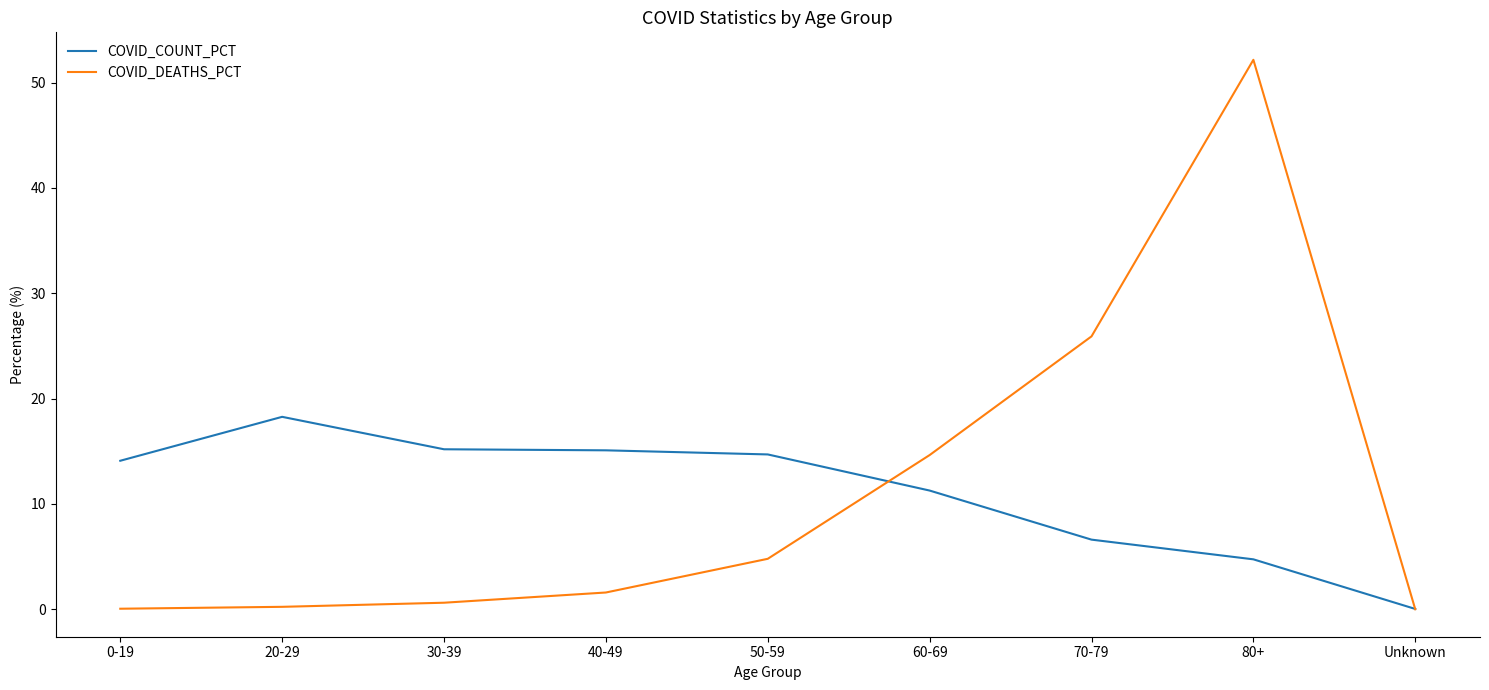

What is the difference between the COVID_COUNT_PCT values at 70-79 and 20-29?

11.7